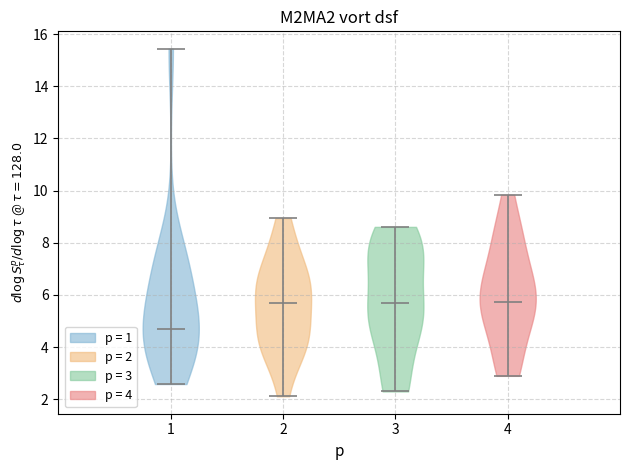

Where does the median line of the violin at x = 4 sit on the y-axis? The values are not printed on the chart, so give them approximately, as read against the axis.

5.8